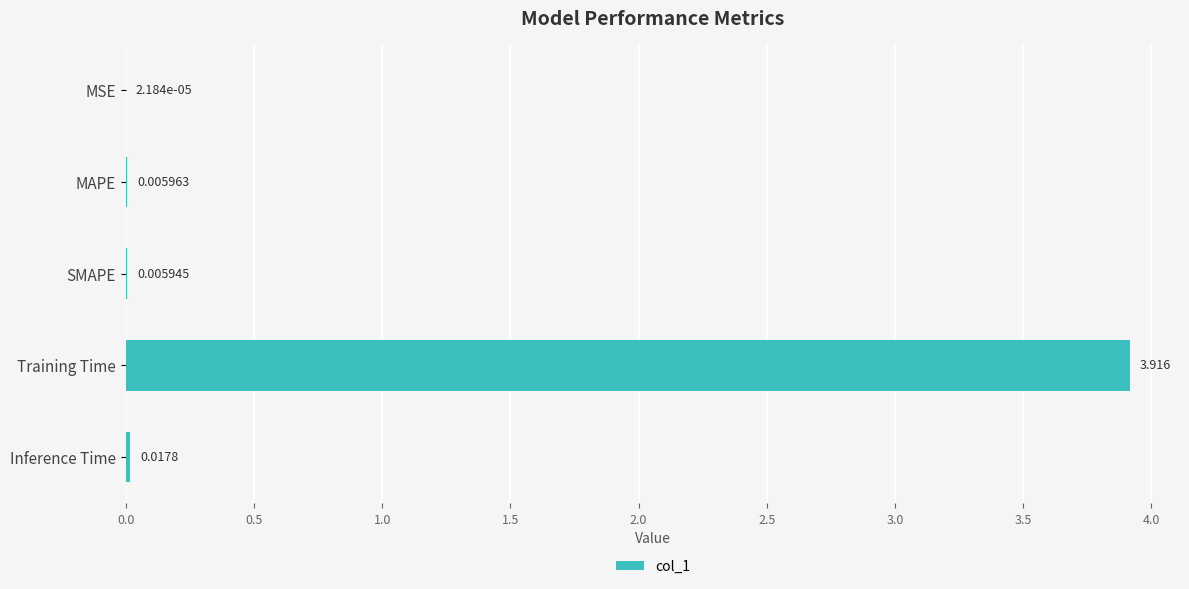

Which has a higher value, Inference Time or MSE?

Inference Time